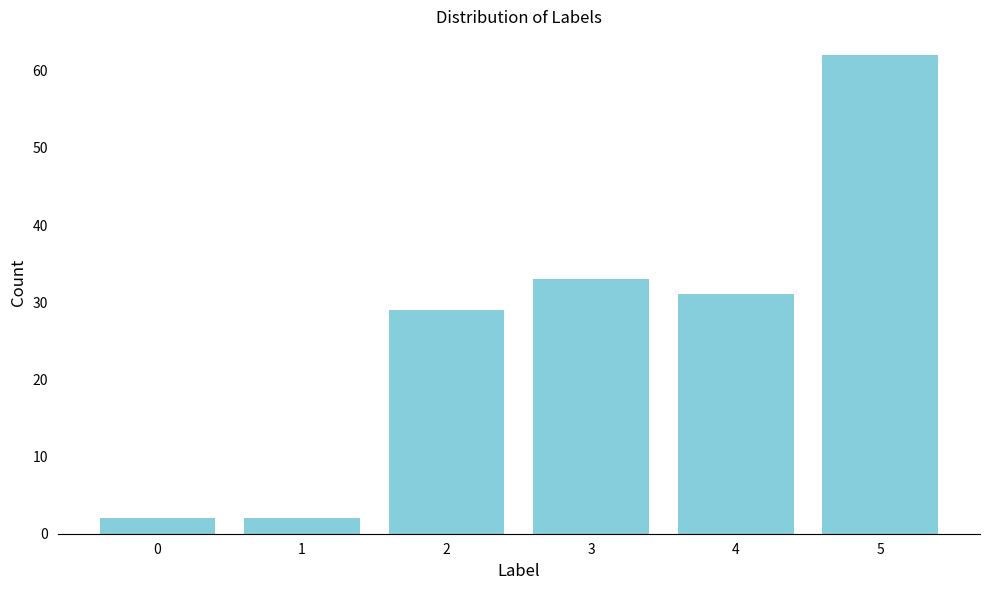

Reading left to right, list all the values displayed in this chart.

0=2	1=2	2=29	3=33	4=31	5=62